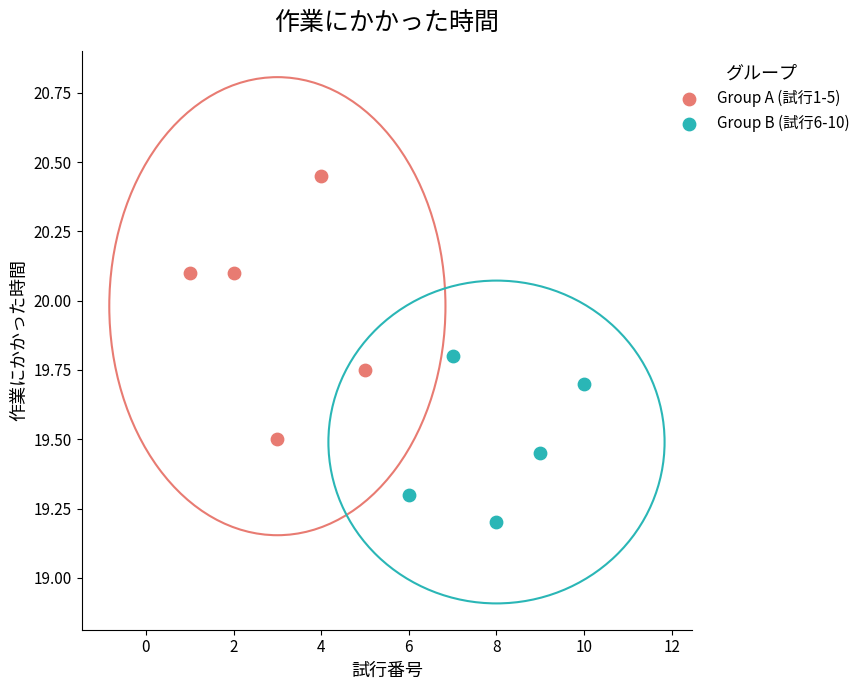

What are all the series names shown in the legend?

Group A (試行1-5), Group B (試行6-10)